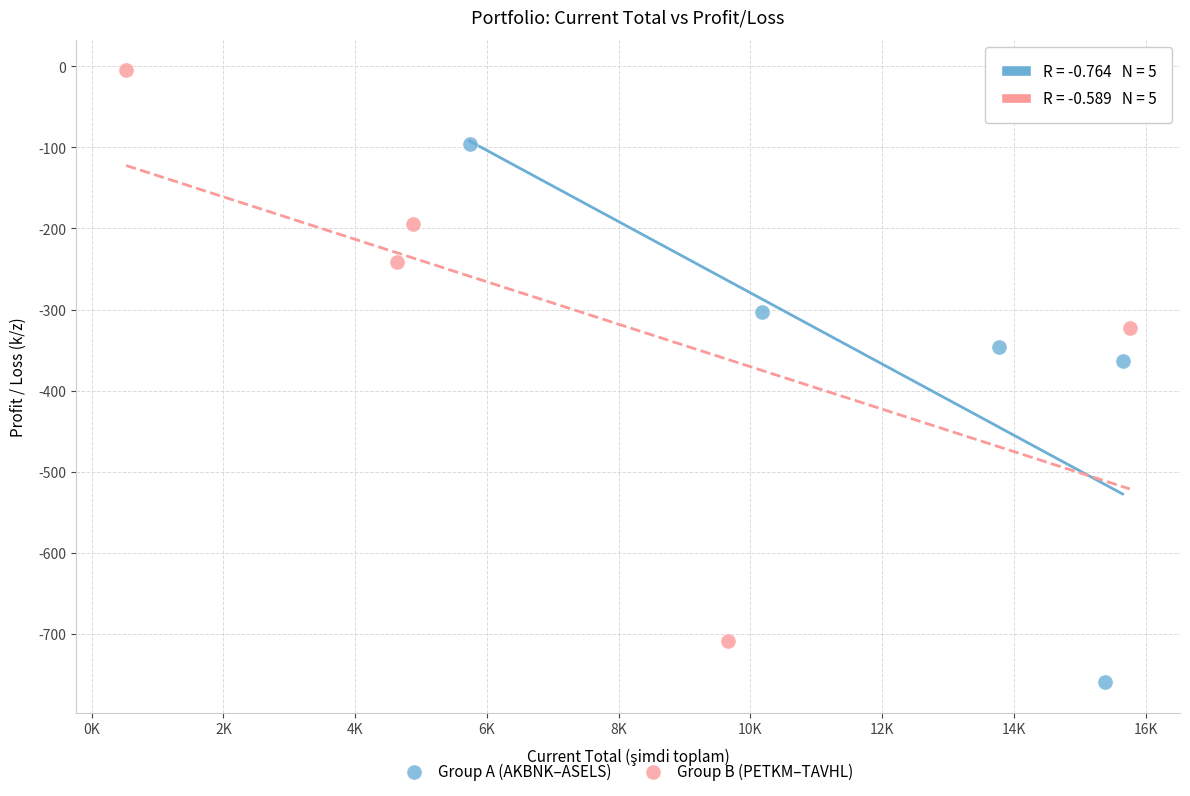

Which series reaches the maximum Y coordinate?

Group B (PETKM–TAVHL)